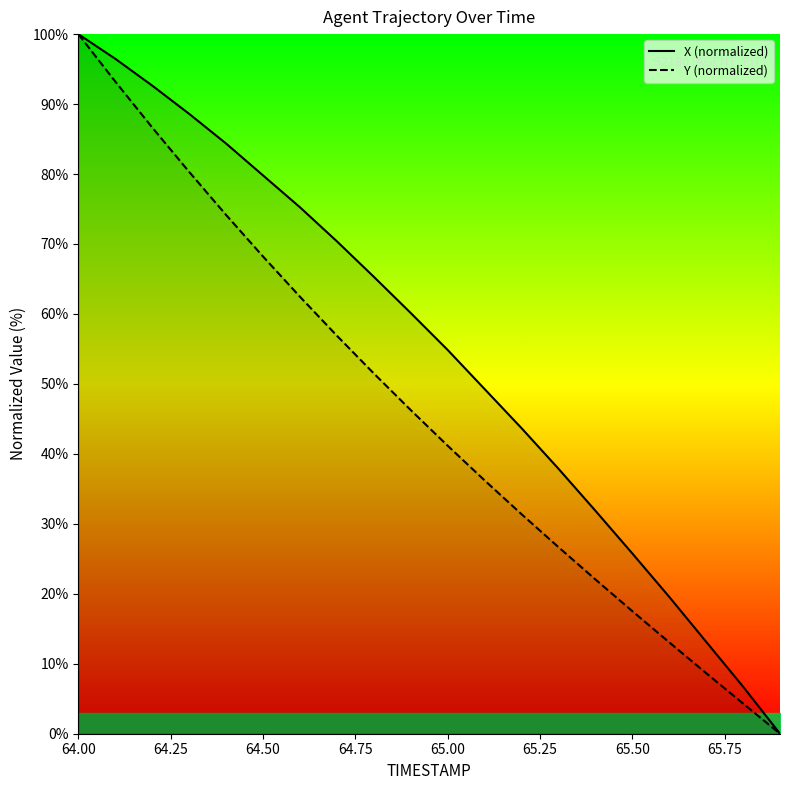

Does the chart display data point markers on the line(s)?

No